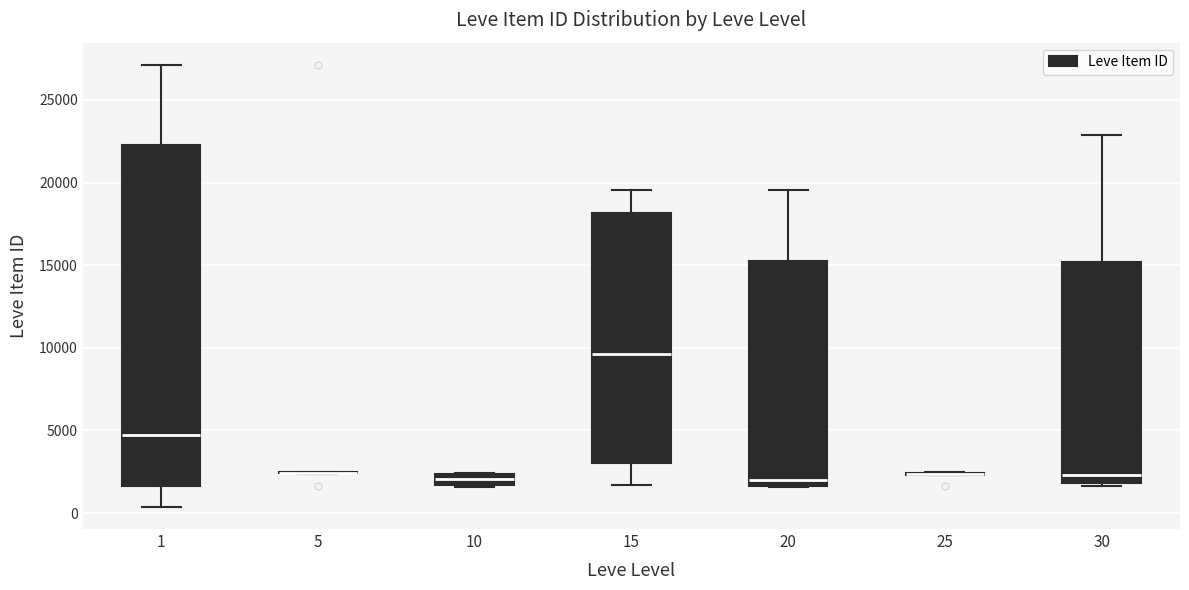

Which box is the tallest, from its lower edge to its upper edge?

1